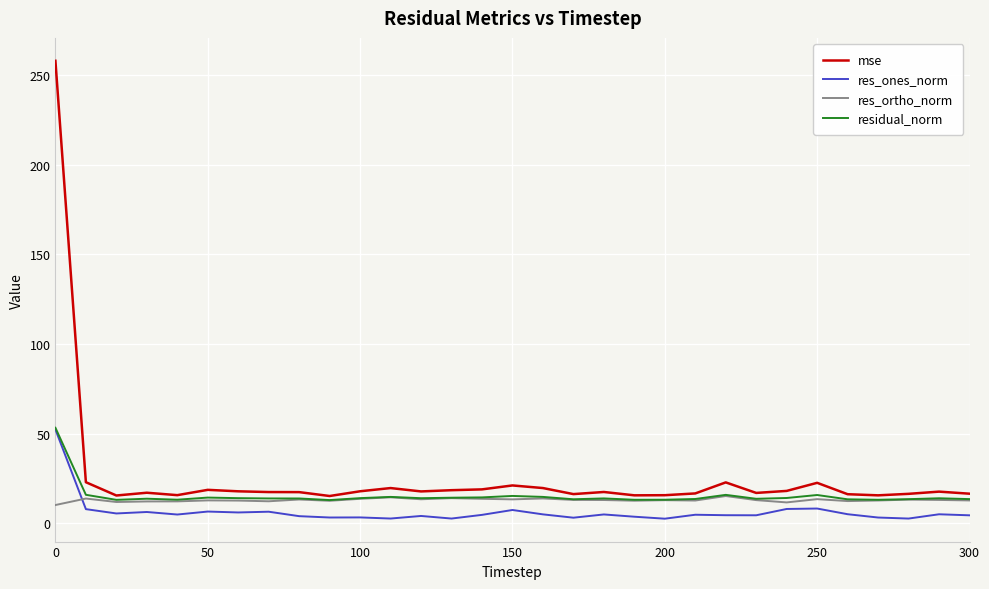

What is the highest value of the mse series?

258.0